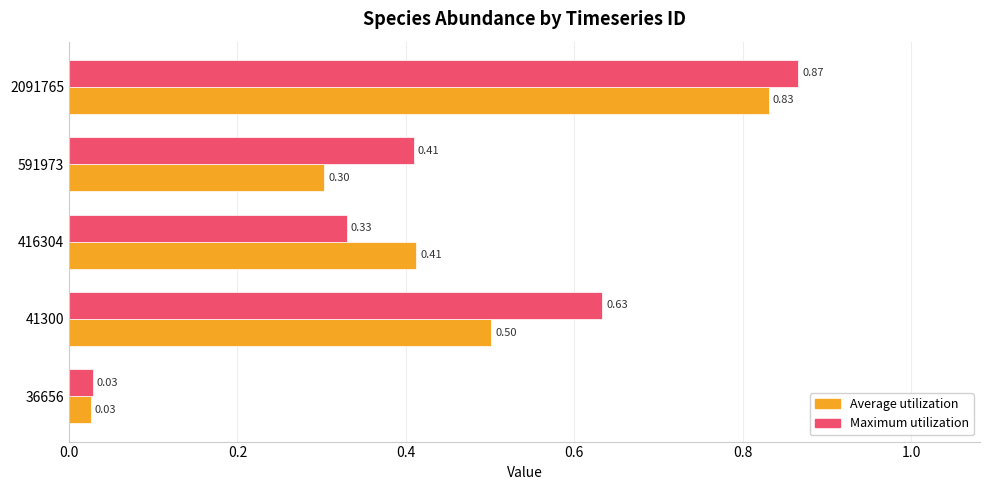

Which series has the widest spread of values?

Maximum utilization